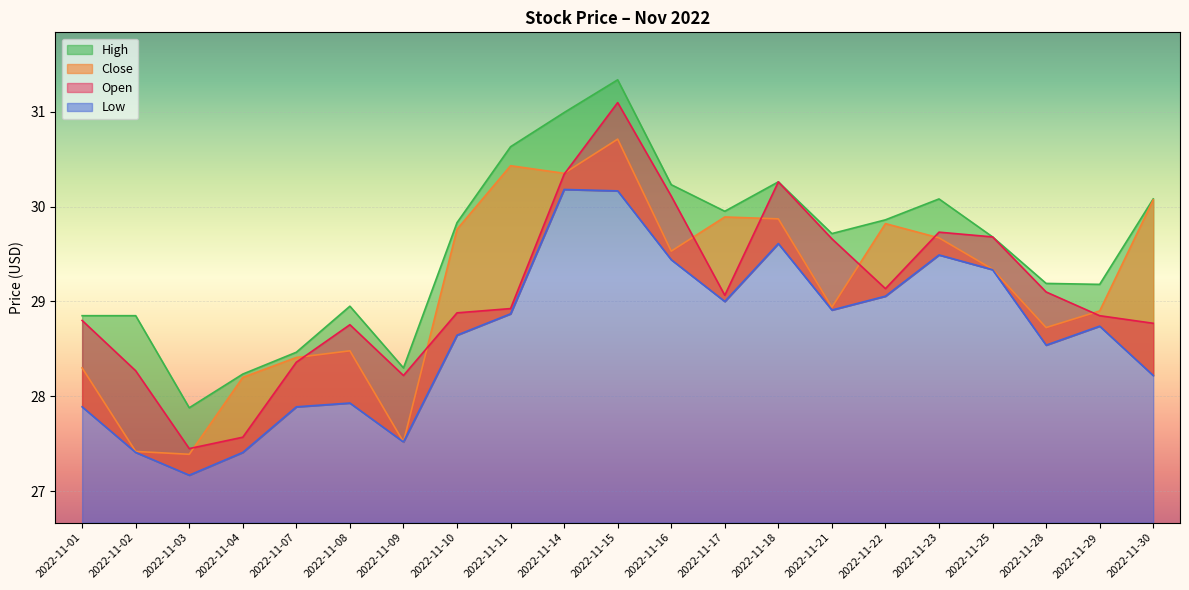

Where is the first local maximum for Low?

2022-11-08